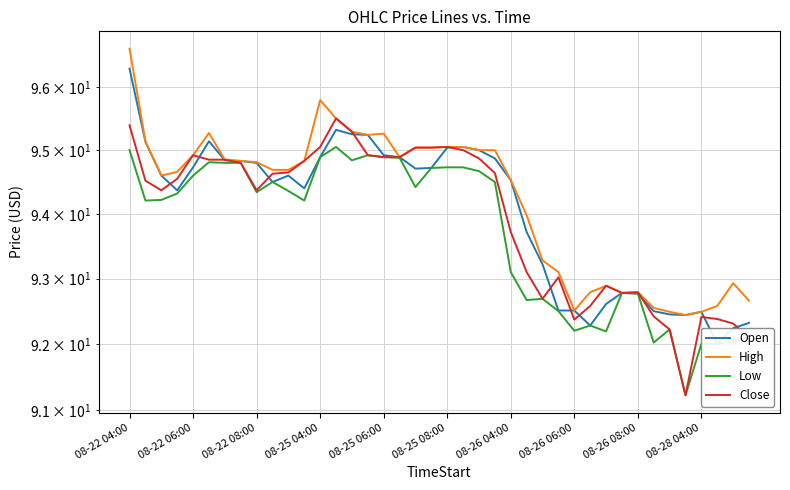

True or false: Low and High intersect in this chart.

False